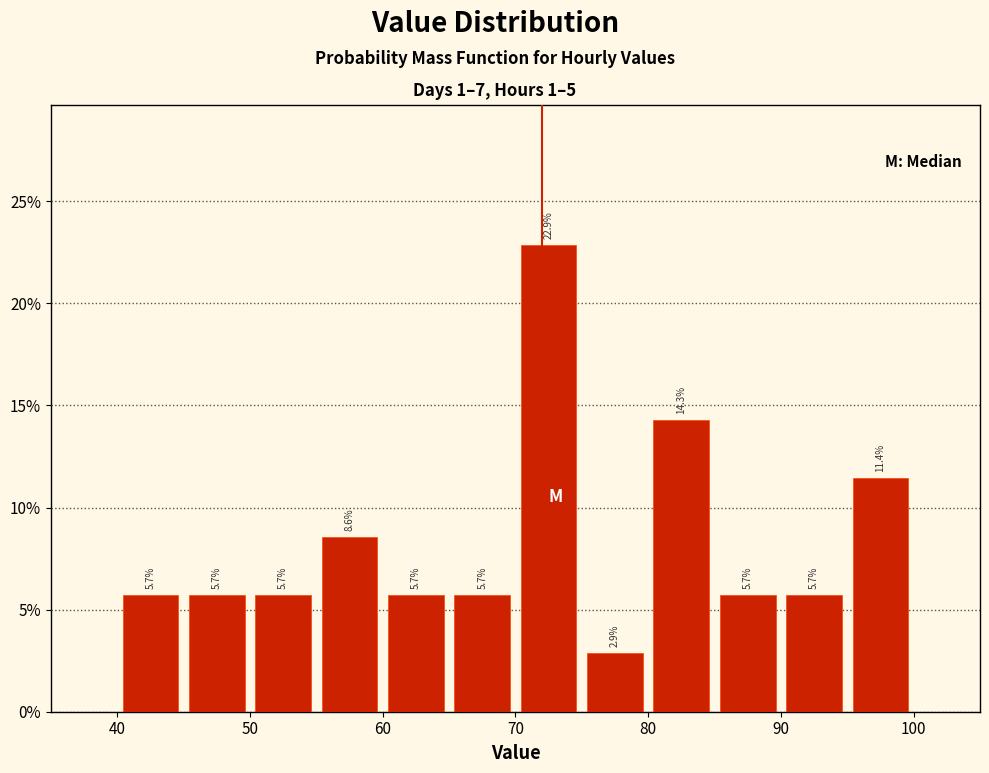

What is the height of the bar covering 90 to 95 on the x-axis?

5.7